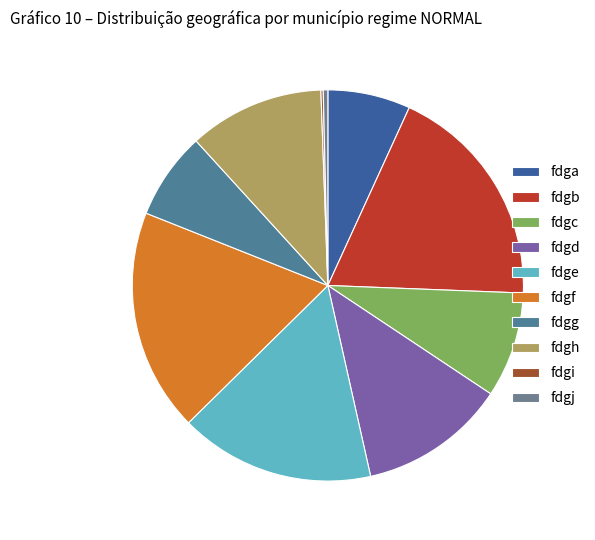

What is the change in value from fdgc to fdgd?

+18